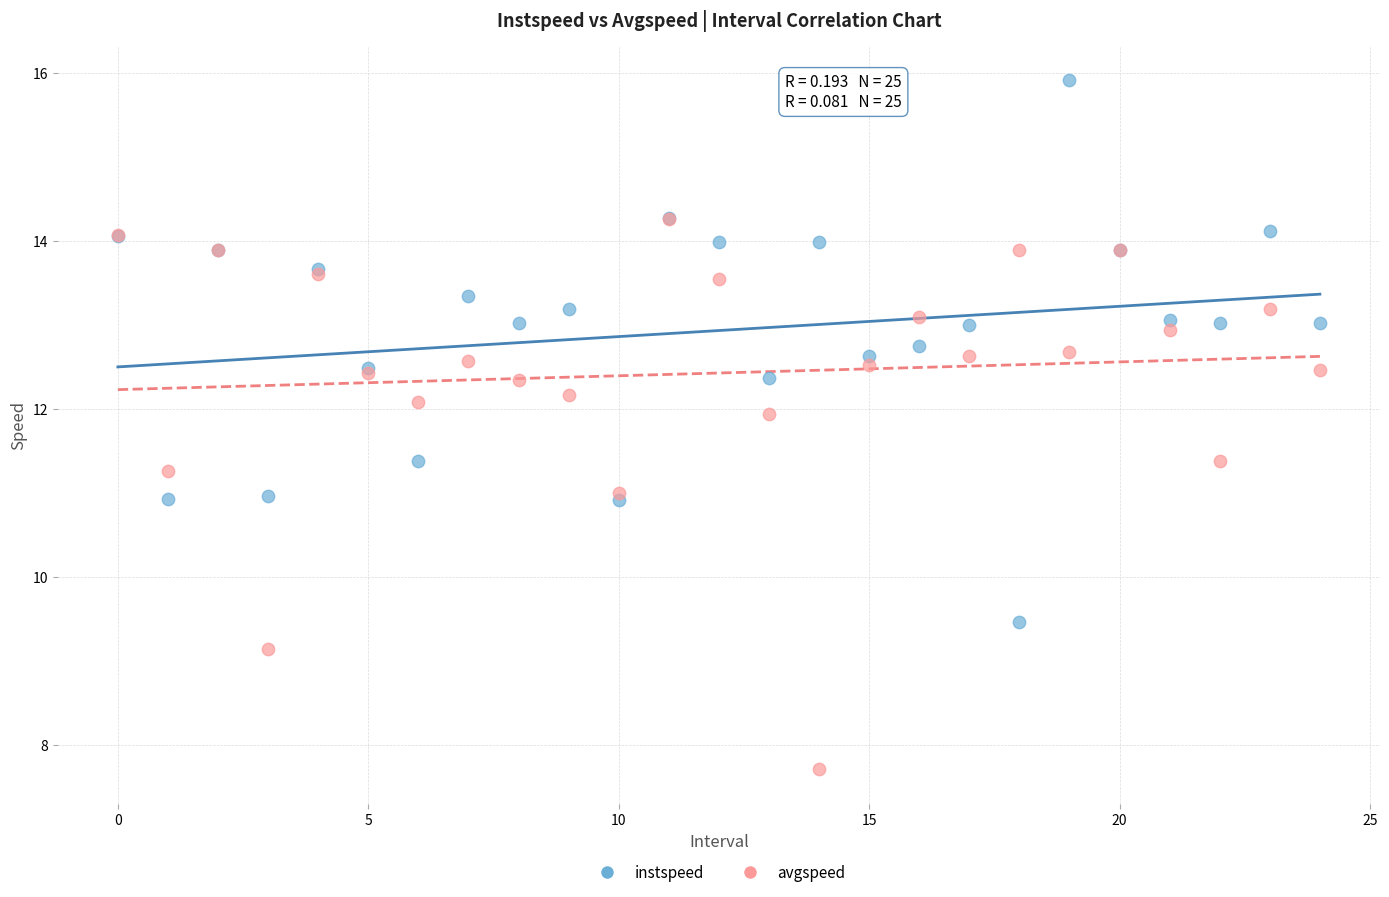

Which series reaches the maximum Y coordinate?

instspeed